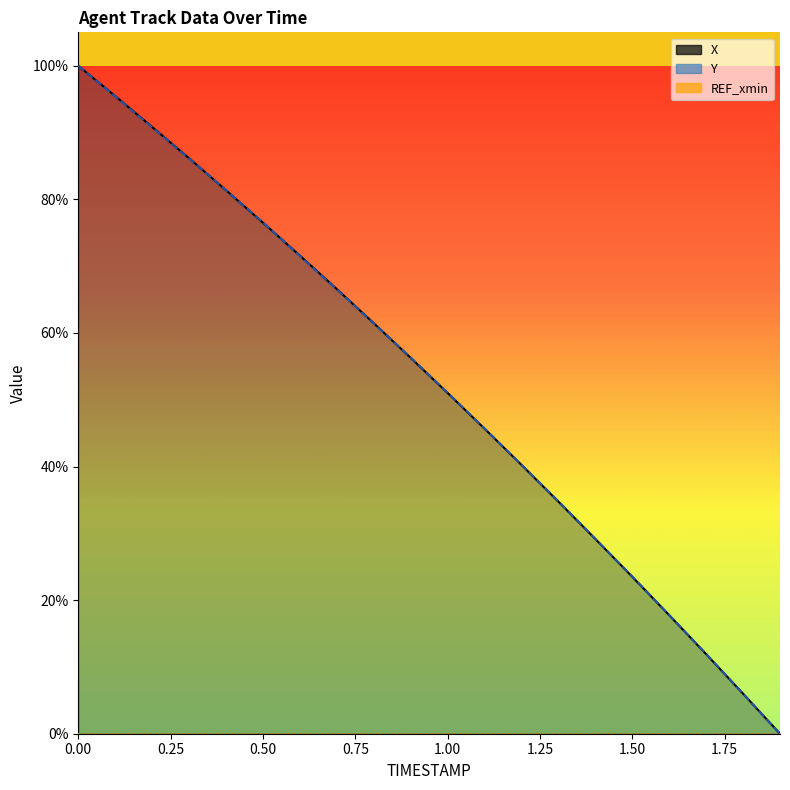

How many lines are shown in the chart?

2